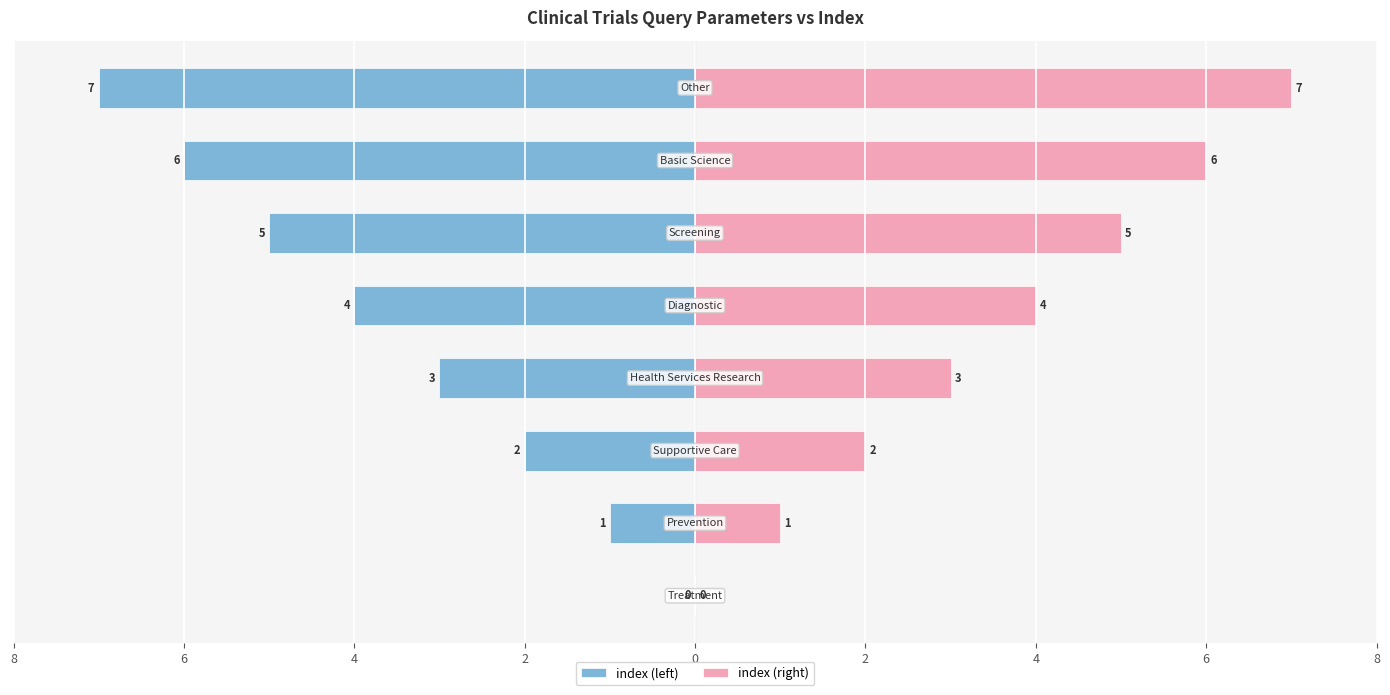

True or false: index (right) has a value of 3 at 4.

False